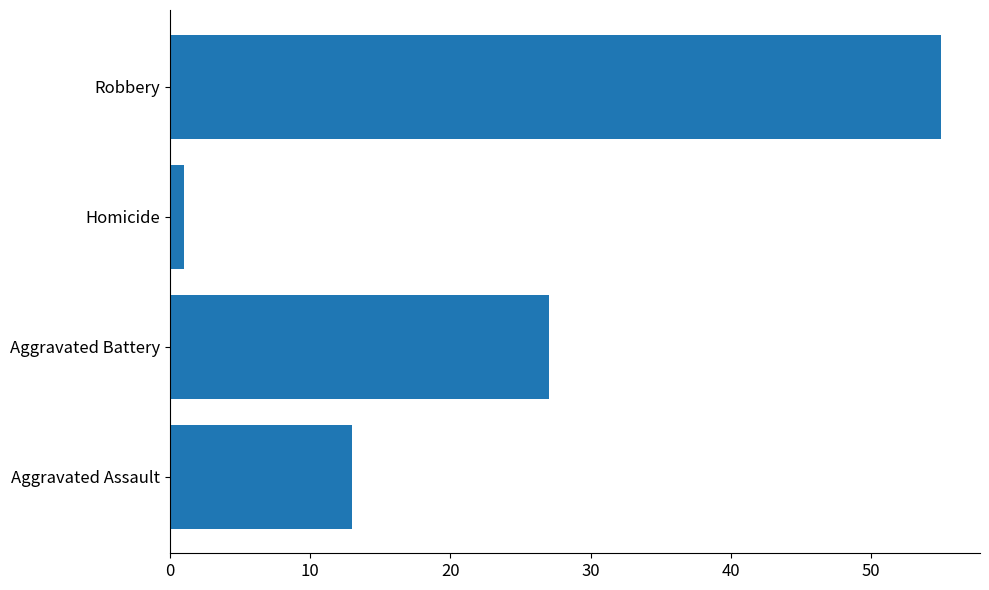

What is the approximate value at Aggravated Battery?

27